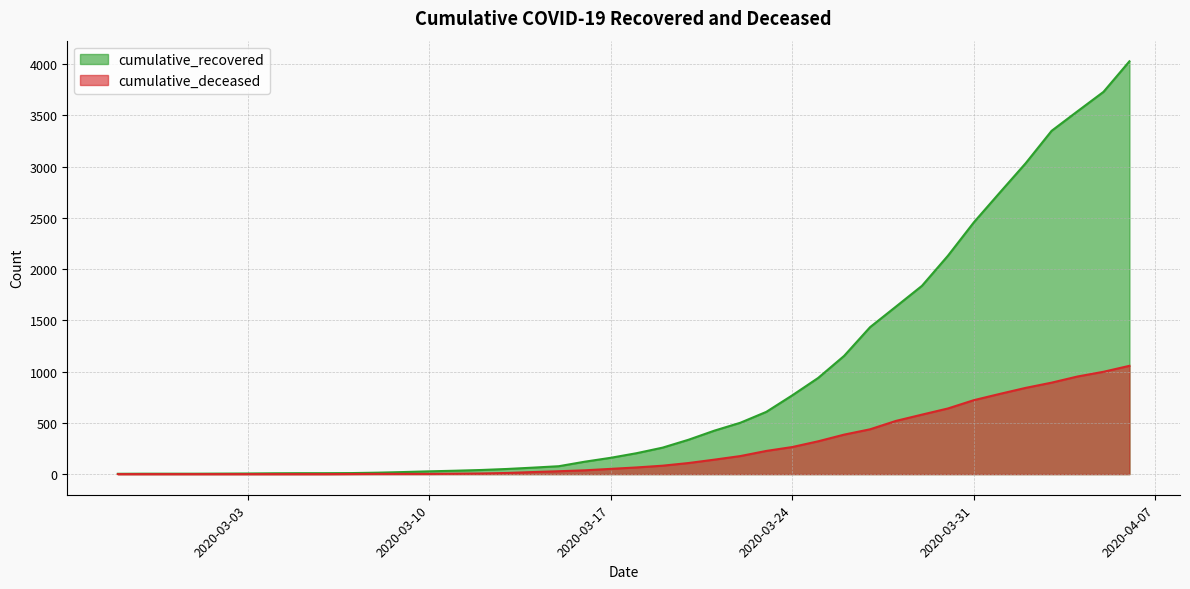

Is it true that cumulative_recovered equals 355 at 2020-03-18?

False